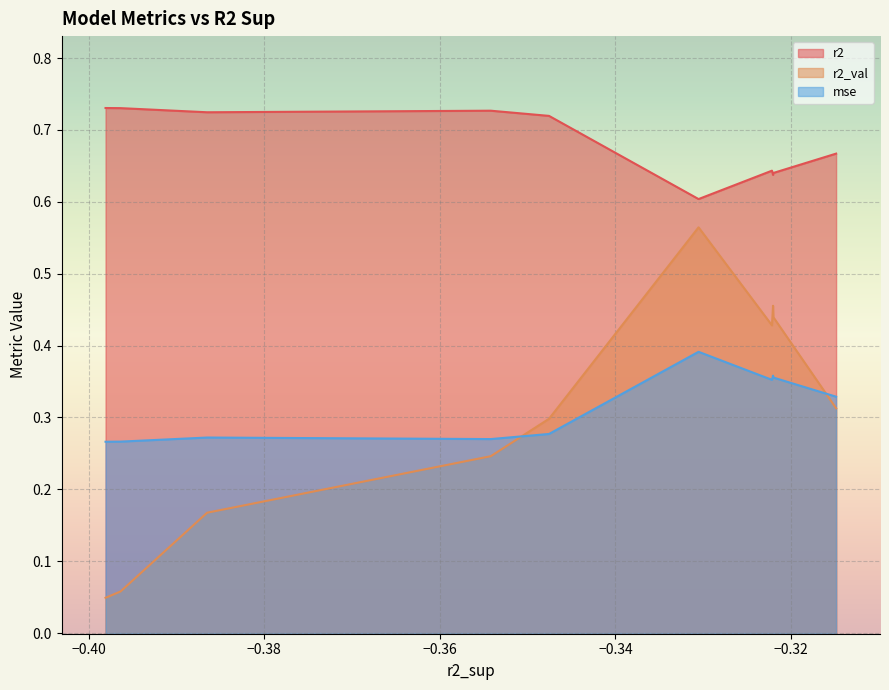

At how many categories does at least one series exceed 0?

10